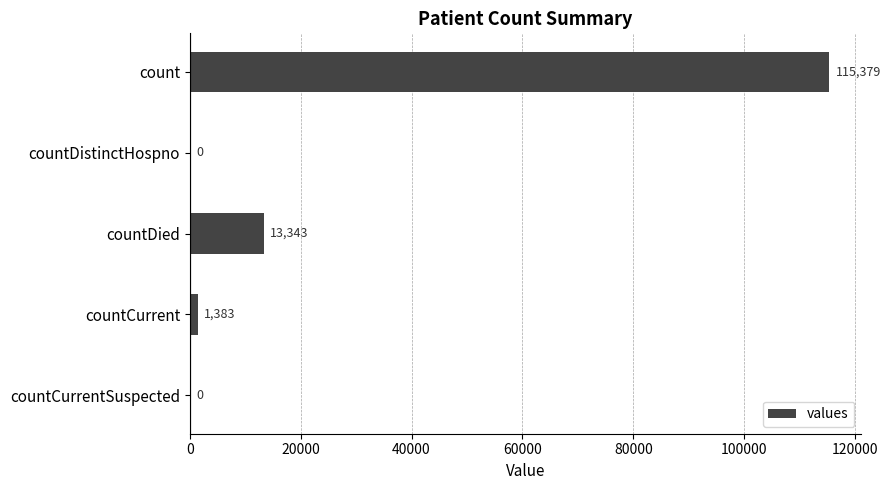

Is it true that the value at countDied is 13343?

True